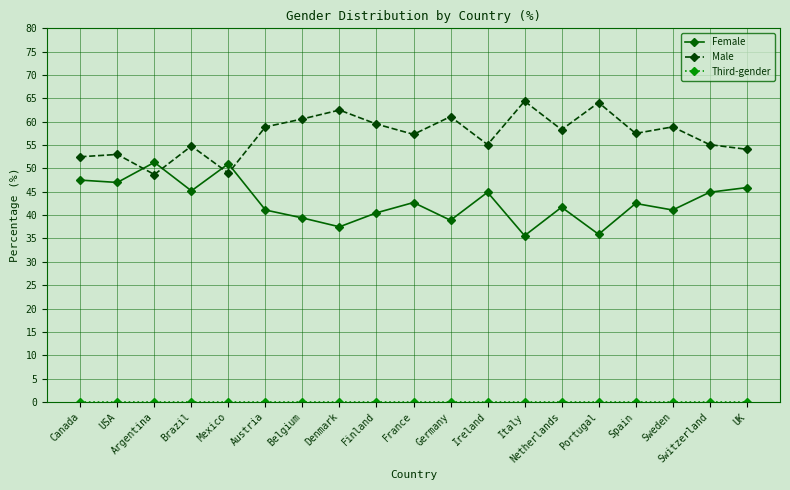

What value does the Male series have at Switzerland?

55.1